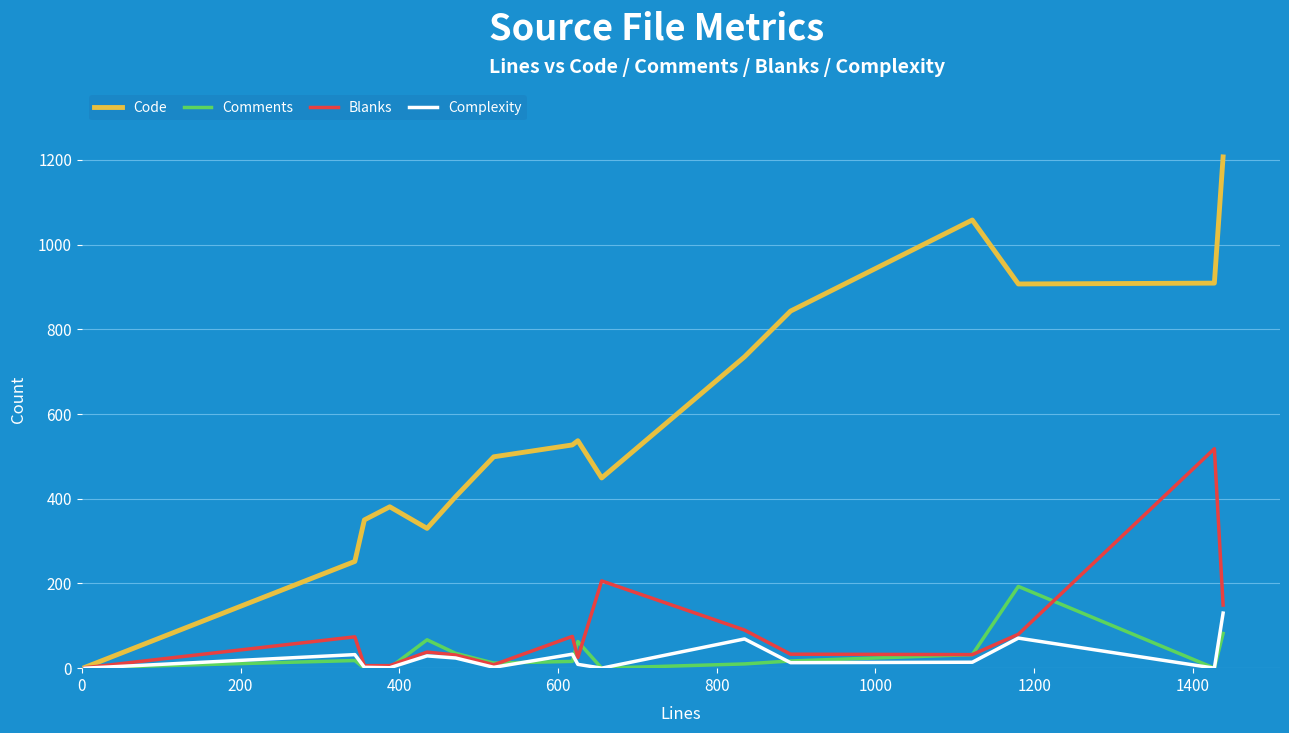

Which series has the widest spread of values?

Code